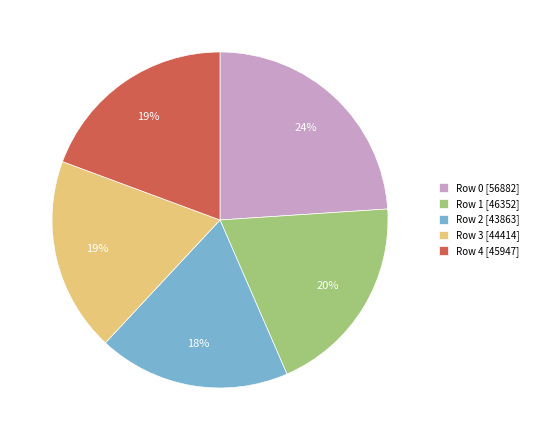

Is there a majority slice in this chart?

No